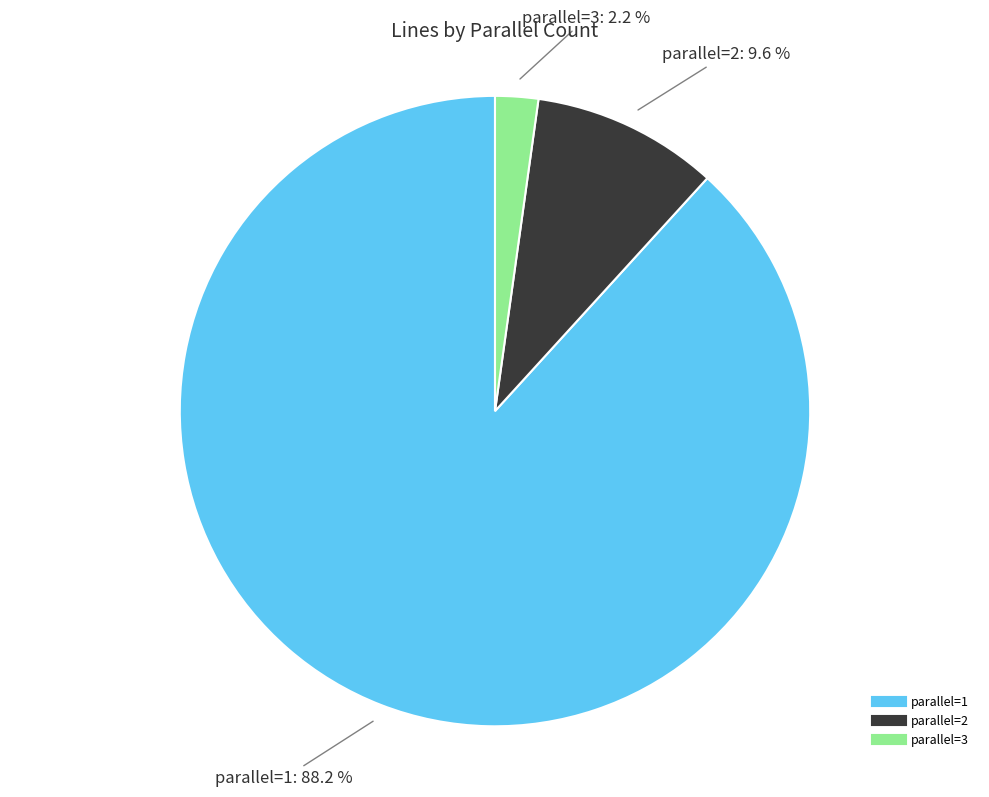

To the nearest percent, what is the difference between the largest and smallest slice percentages?

86%